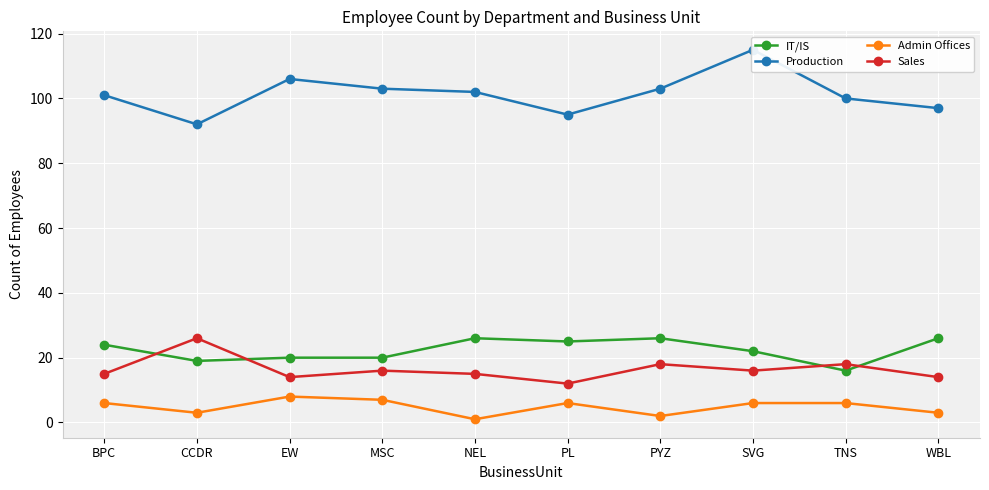

What is the label of the 4th point from the left?

MSC